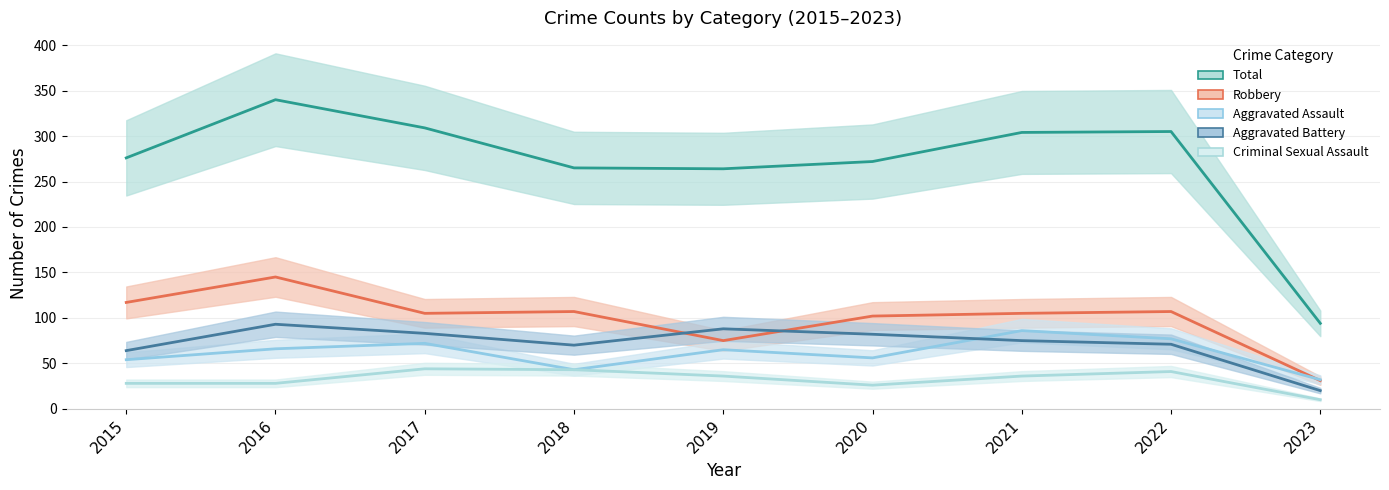

Reading right to left, extract all data points from this chart.

Aggravated Assault: 32	77	86	56	65	43	72	66	54
Aggravated Battery: 20	71	75	82	88	70	83	93	64
Criminal Sexual Assault: 10	41	36	26	36	43	44	28	28
Robbery: 31	107	105	102	75	107	105	145	117
Total: 94	305	304	272	264	265	309	340	276